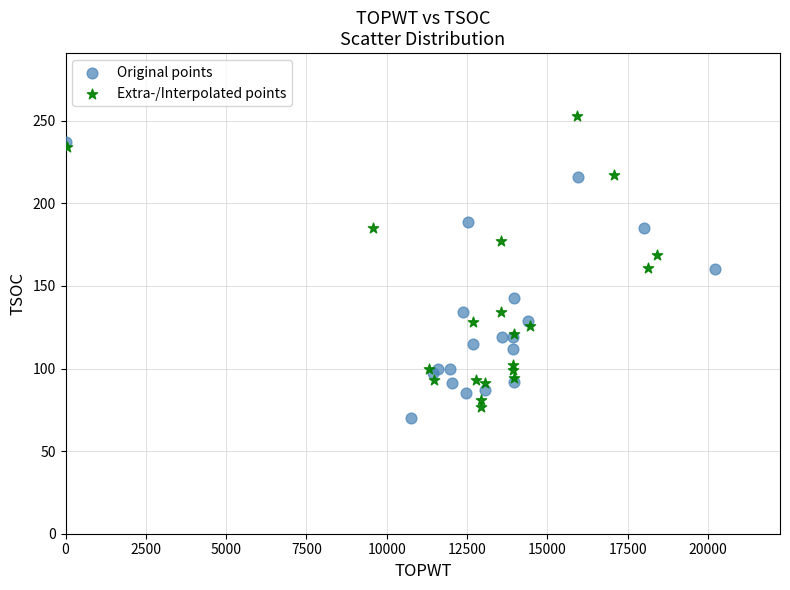

Which series reaches the maximum Y coordinate?

Extra-/Interpolated points